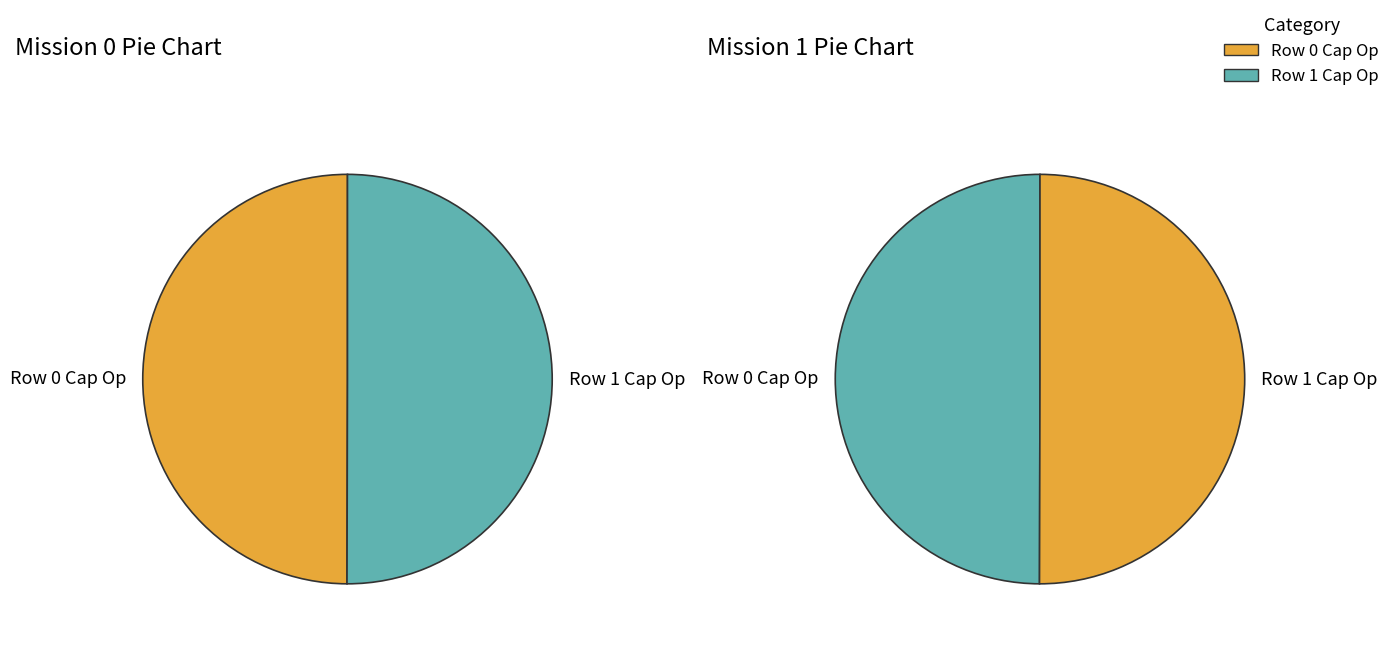

Rank the categories by value from highest to lowest.

Row 1, Row 0